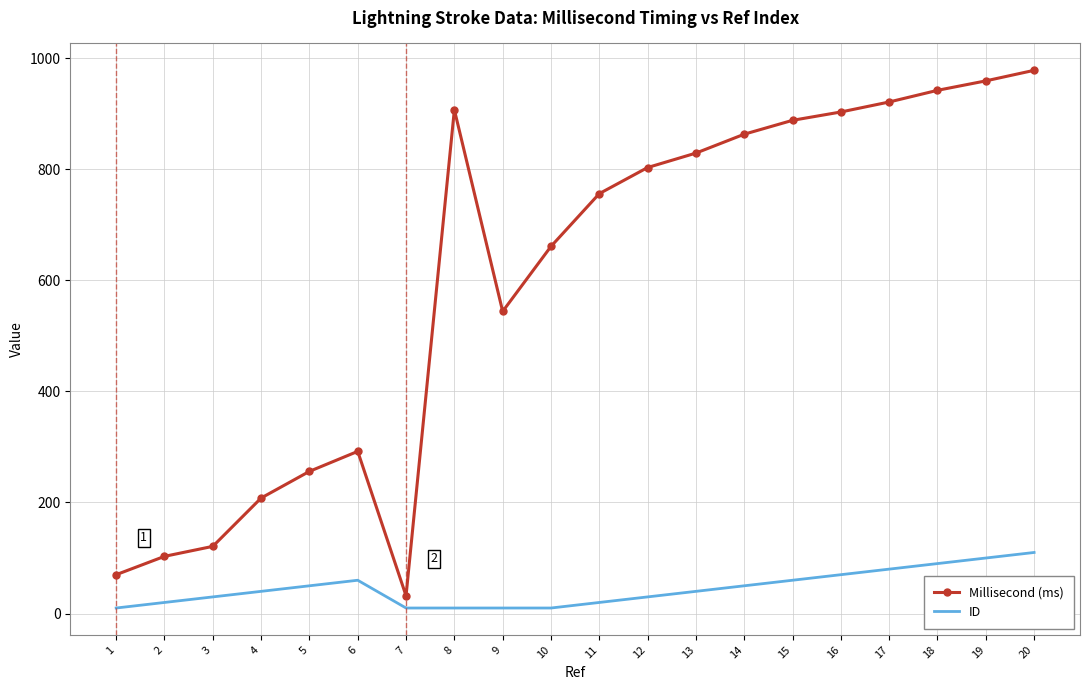

What is the sum of the ID values at 3 and 20?

140